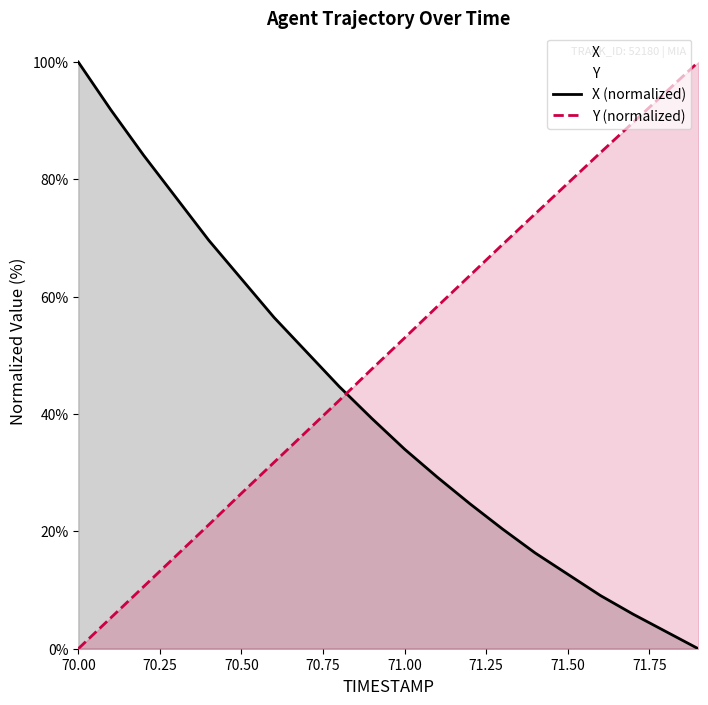

At which category does the chart reach its minimum across all series?

71.9